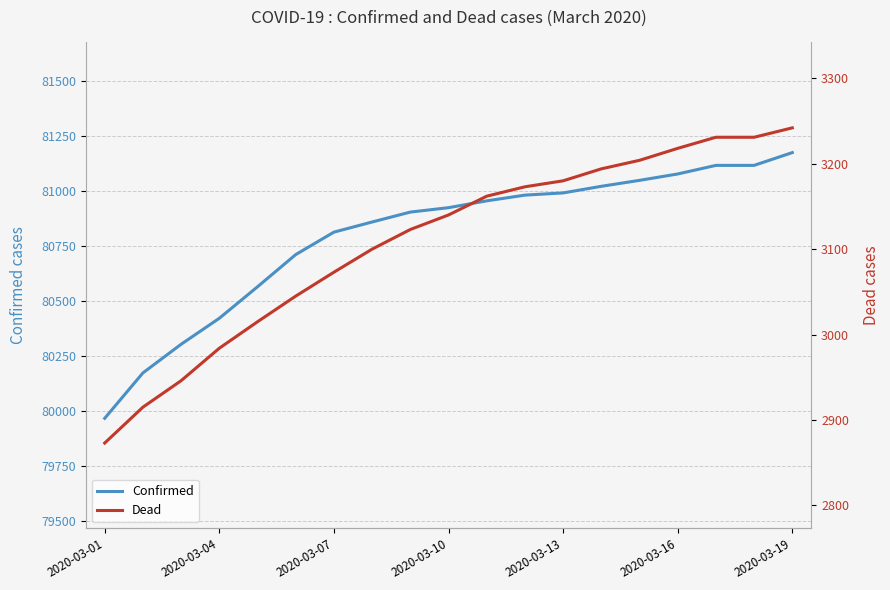

At how many categories does at least one series exceed 30850?

19